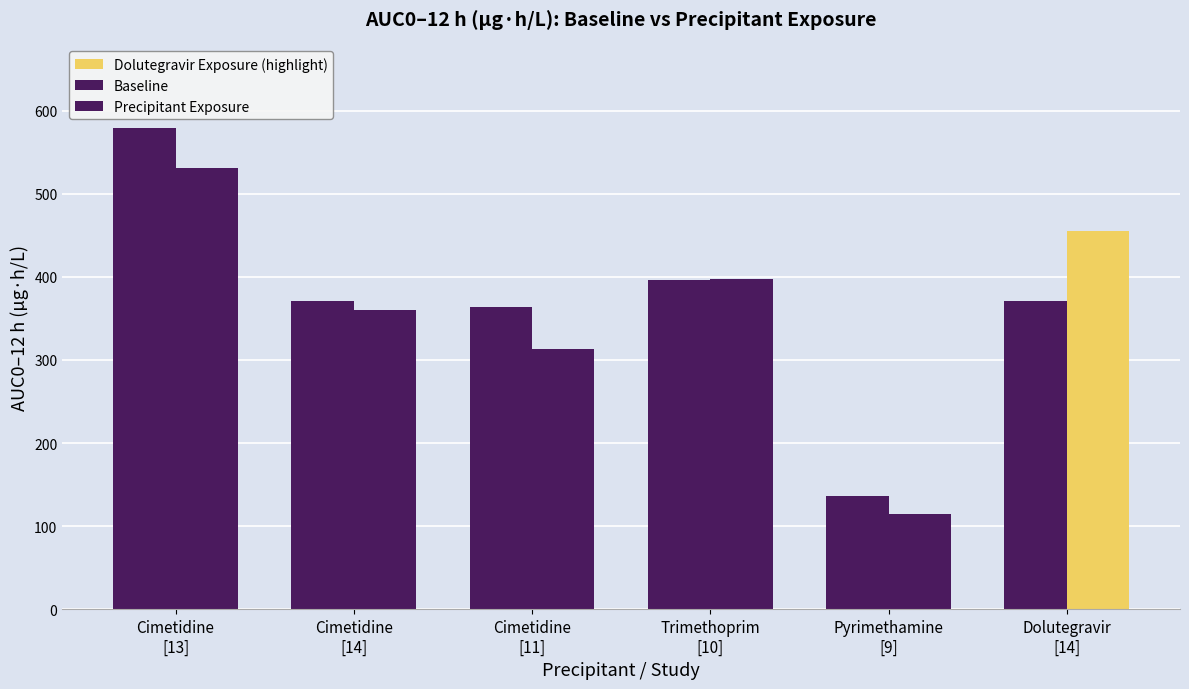

How many categories are shown in the chart?

6